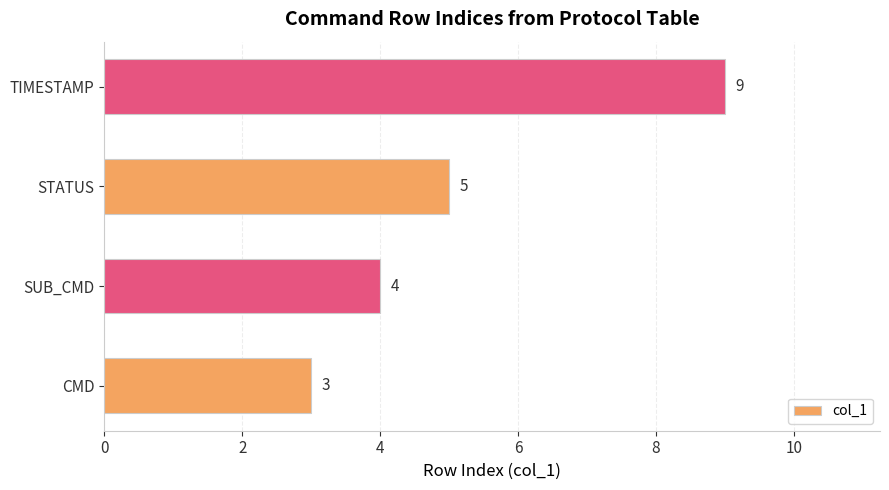

Reading bottom to top, what are all the values shown in this chart?

CMD=3	SUB_CMD=4	STATUS=5	TIMESTAMP=9